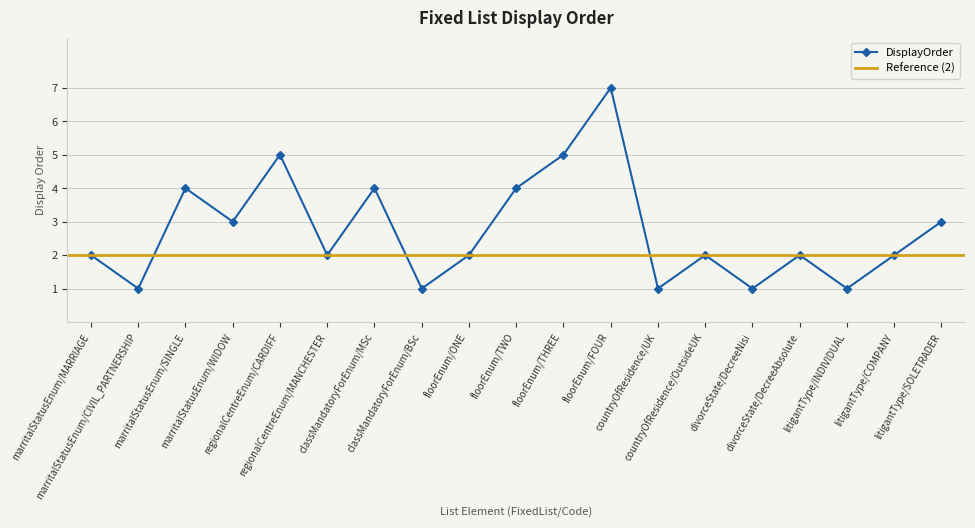

What is the ratio of the value at litigantType/INDIVIDUAL to the value at classMandatoryForEnum/BSc?

1.0